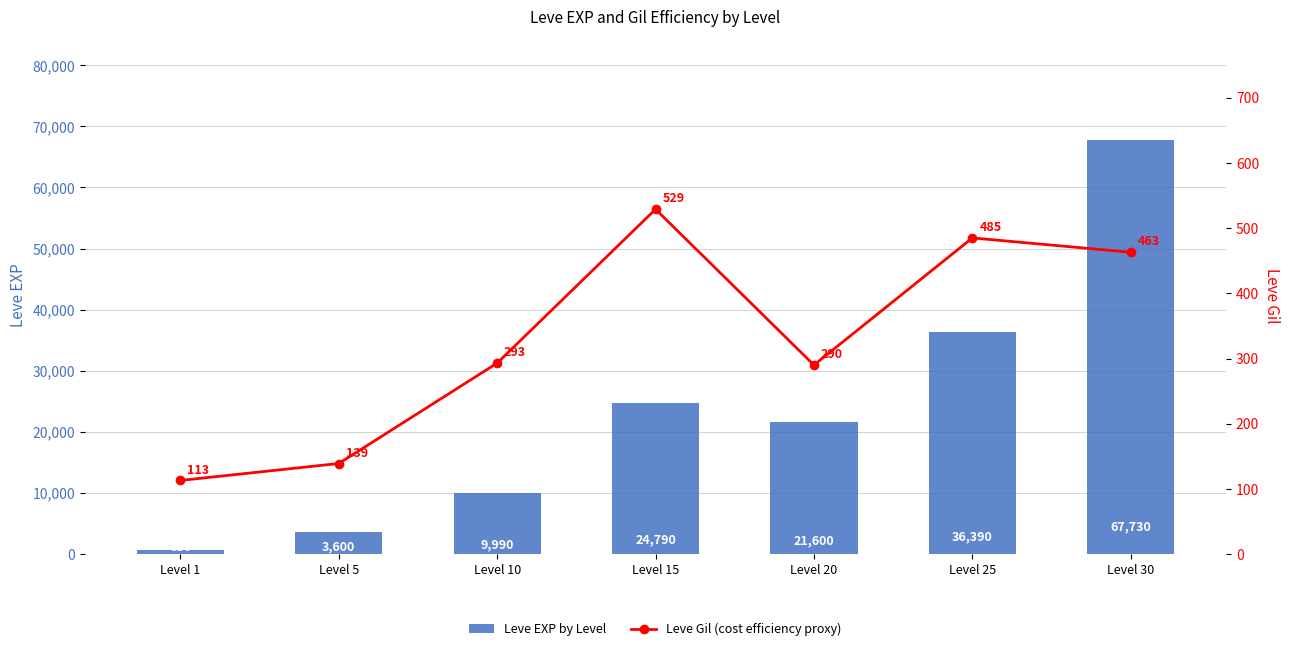

What is the difference between the Leve Gil (cost efficiency proxy) values at Level 15 and Level 10?

236